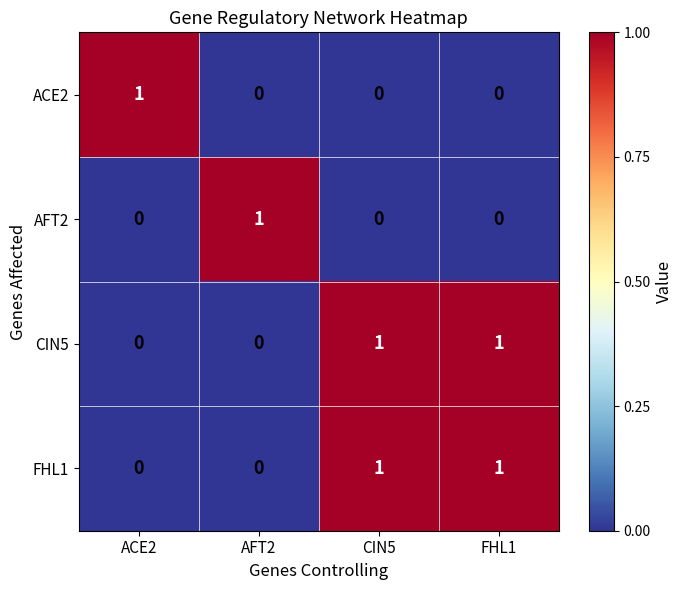

Count the AFT2 values in the range 0 to 1.

4